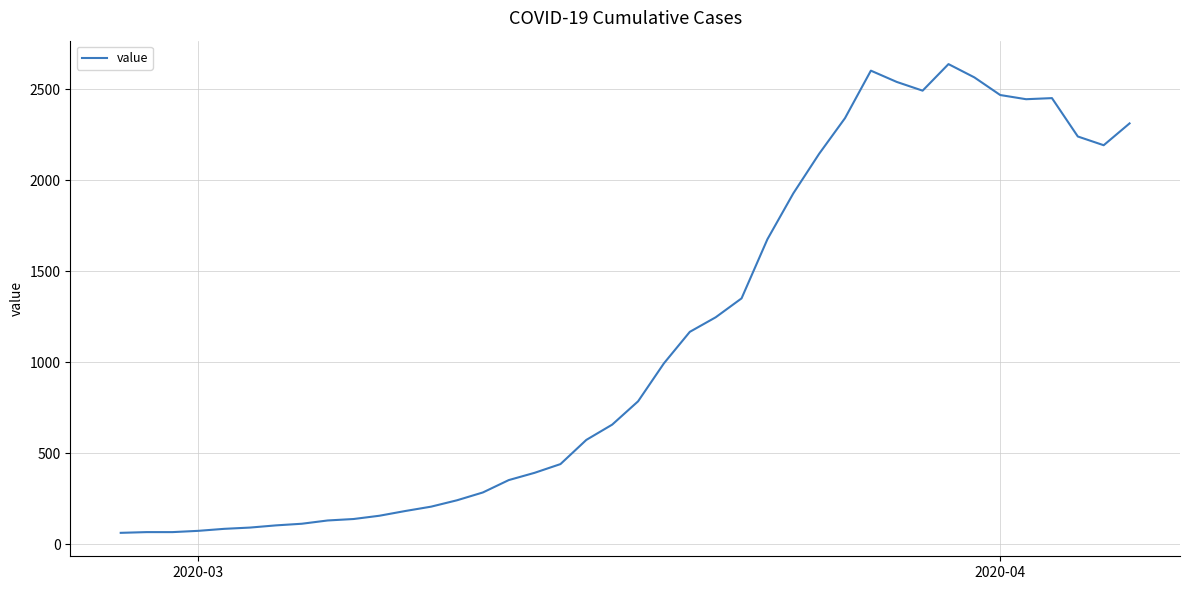

What is the greatest value displayed?

2639